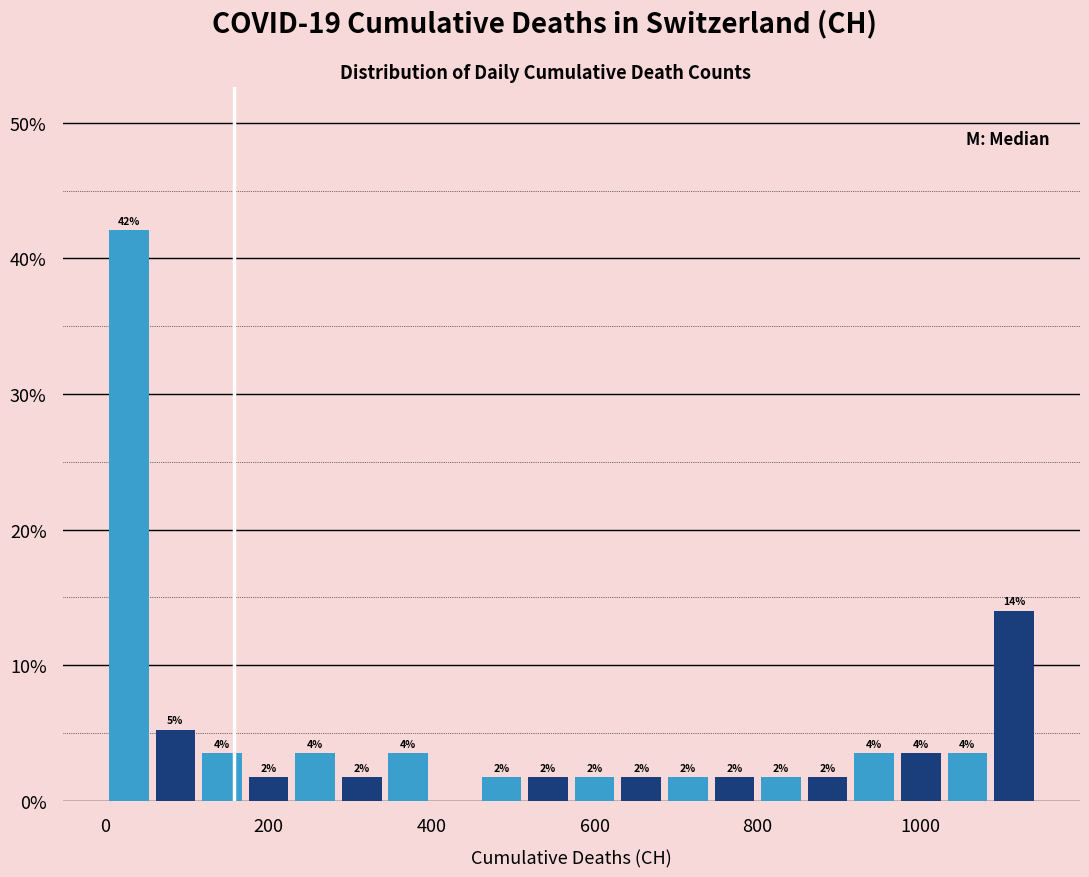

Around what value on the x-axis is the tallest bar? Give the approximate position of its centre, as read against the axis.

20